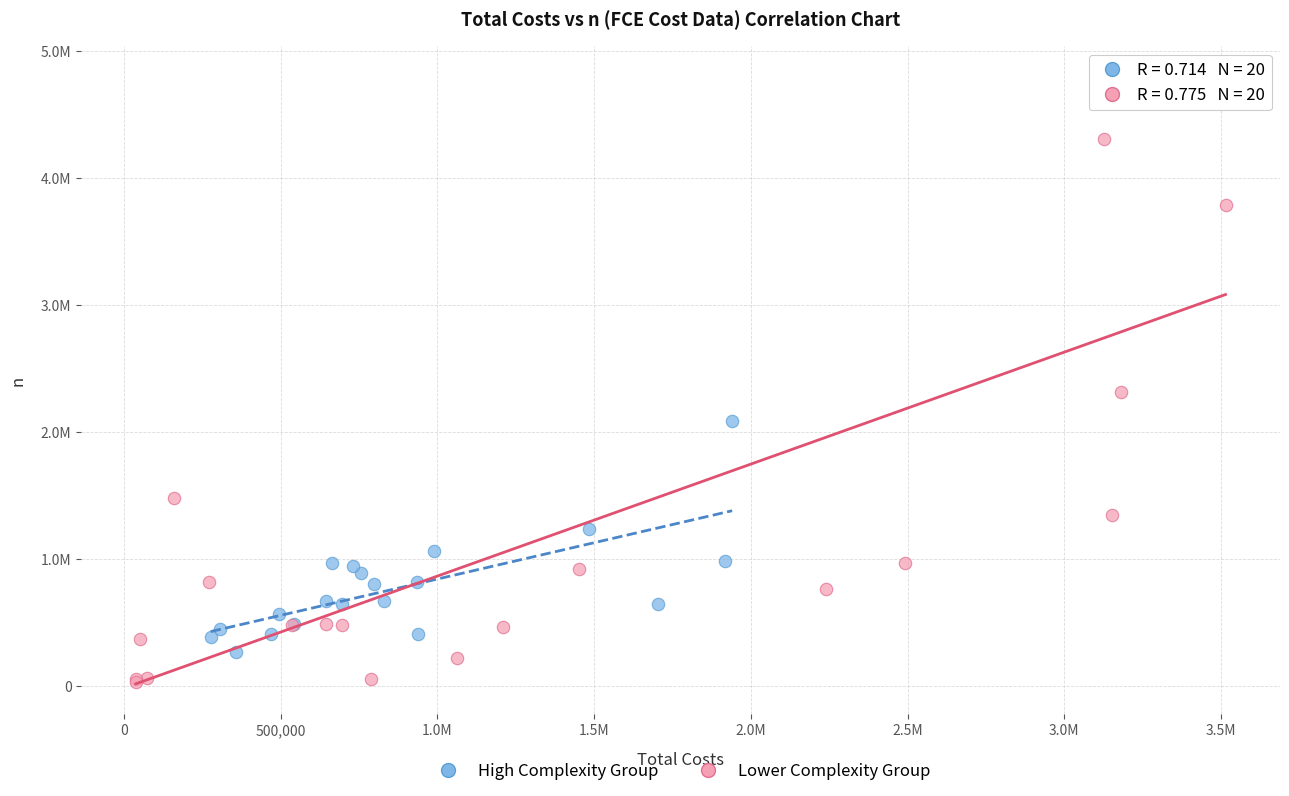

Which series contains the highest Y value?

Lower Complexity Group